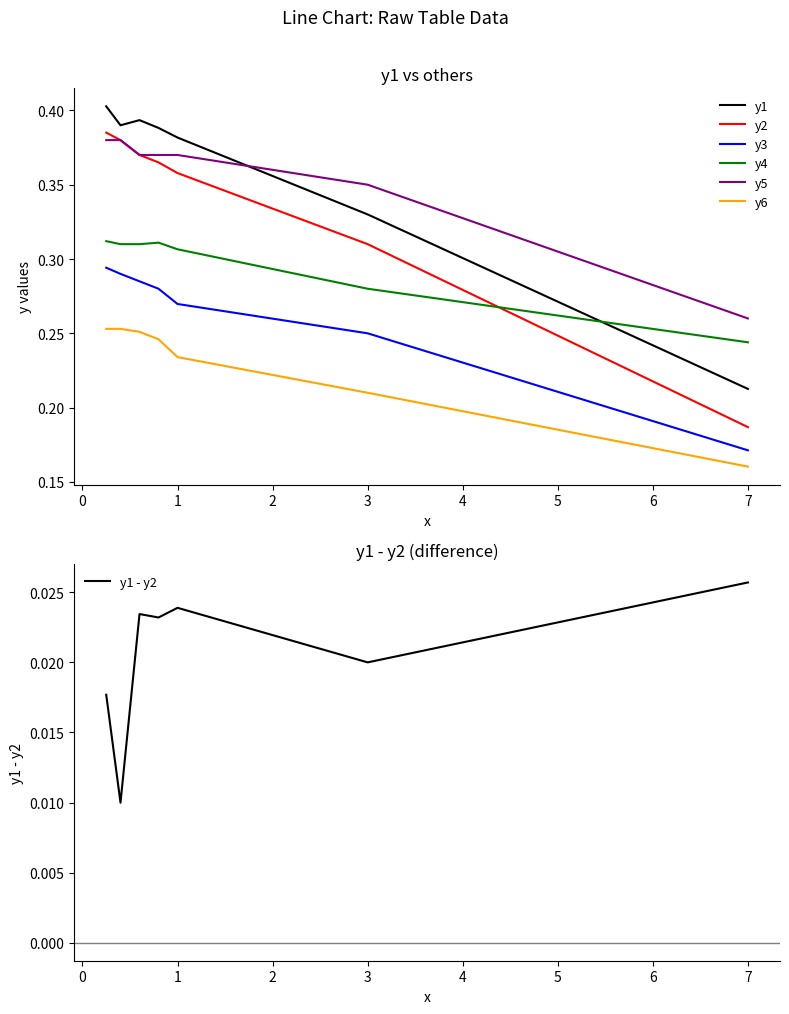

Rank the categories by y5 value from lowest to highest.

7.0, 3.0, 0.6, 0.8, 1.0, 0.25, 0.4